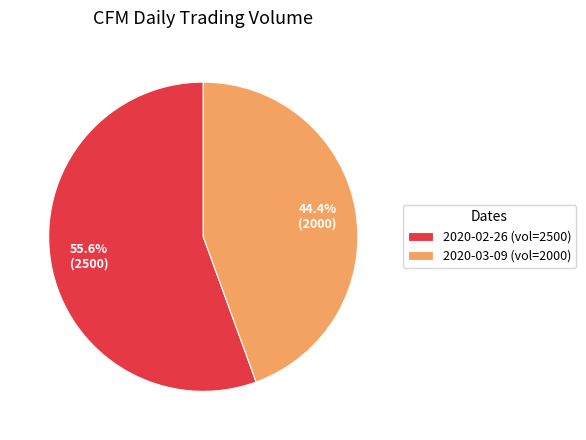

To the nearest percent, what is the difference between the largest and smallest slice percentages?

11%